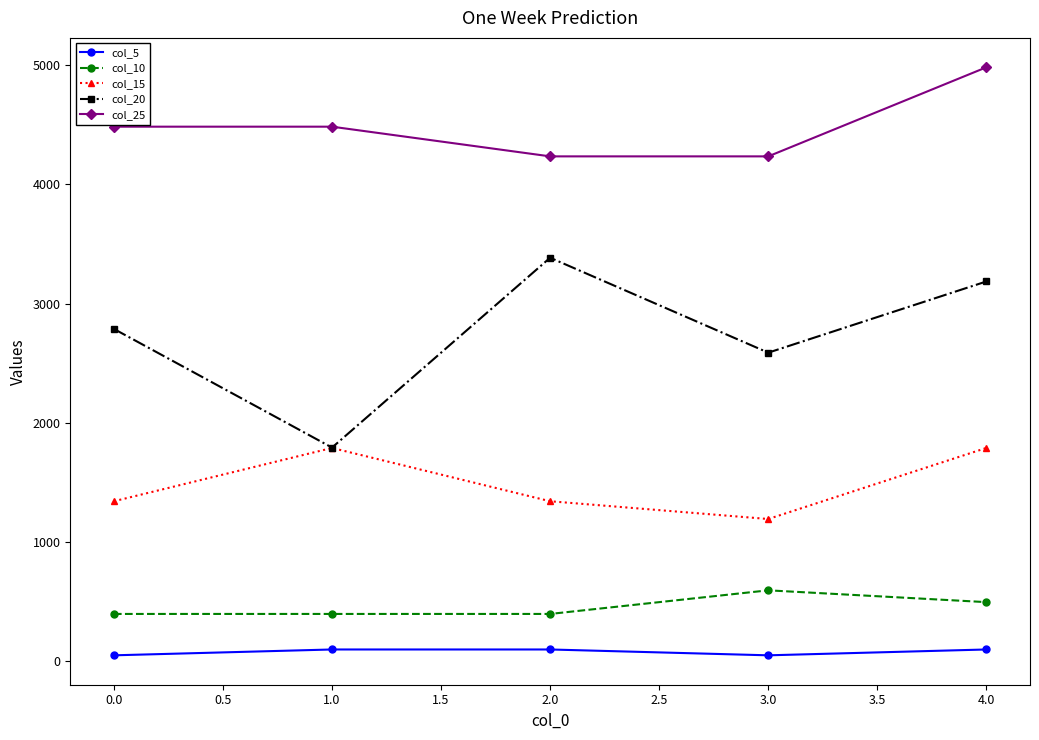

Which series has the largest range (max minus min)?

col_20